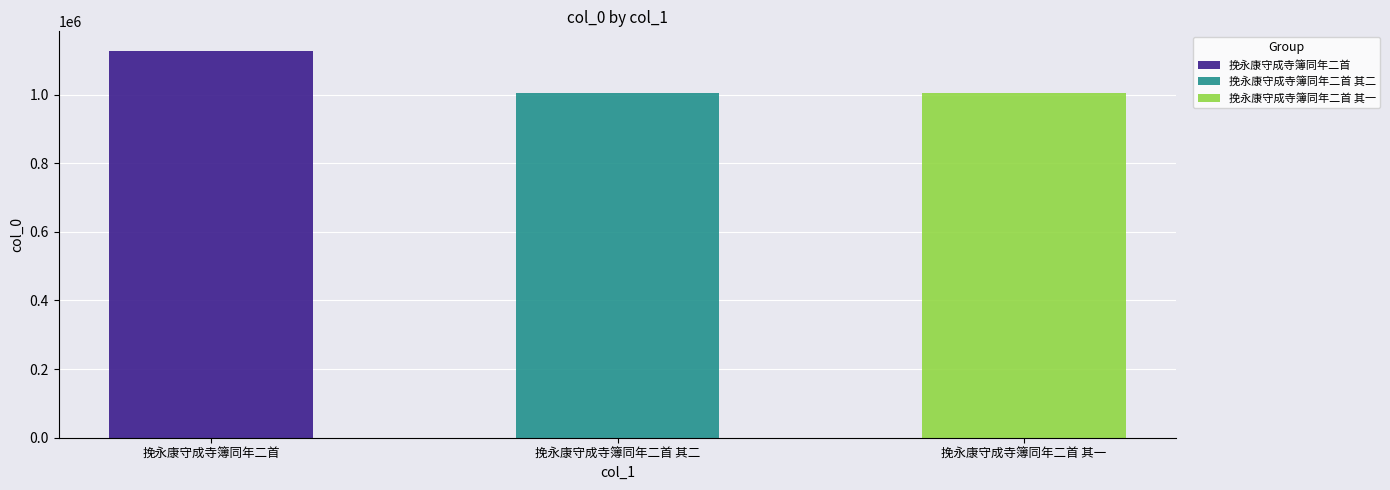

What is the sum of all values?

3135859